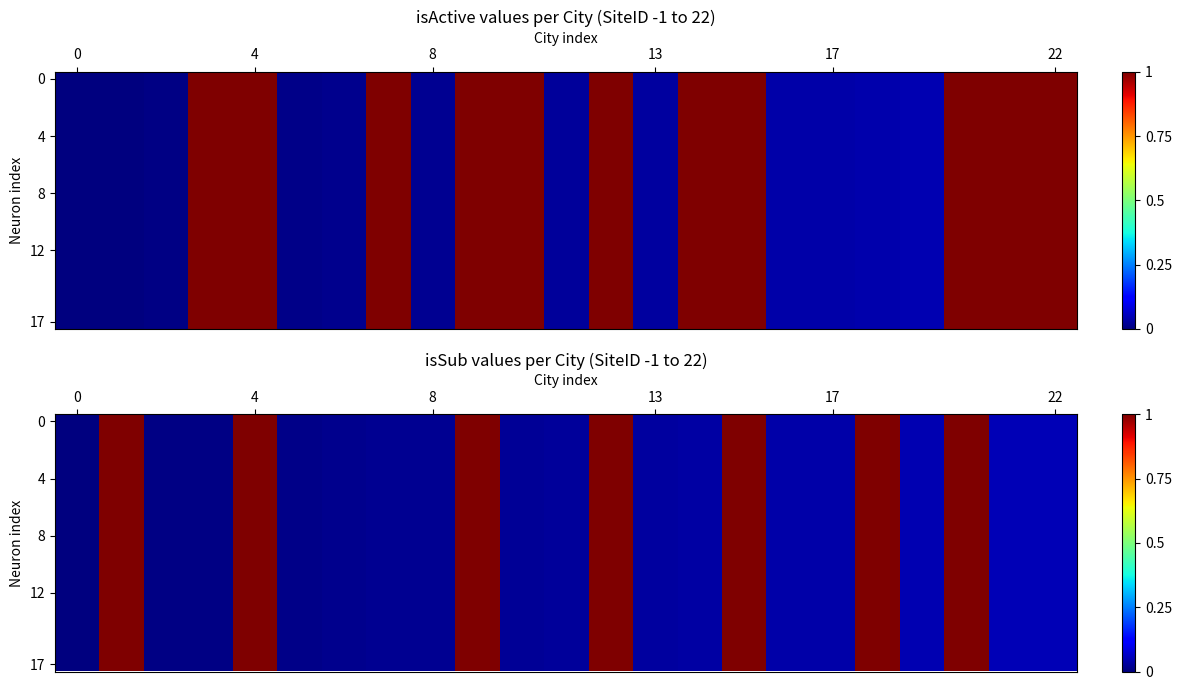

Is it true that 12 equals 0.0 at 13?

False